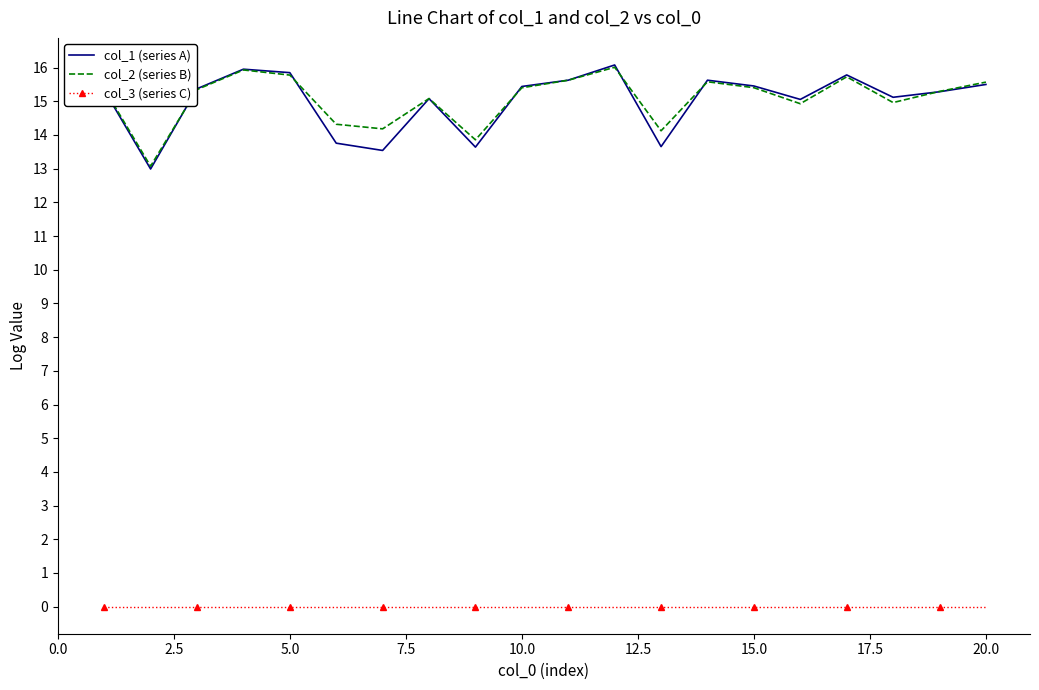

What is the difference between the second highest and minimum values in the col_2 (series B) series?

2.9